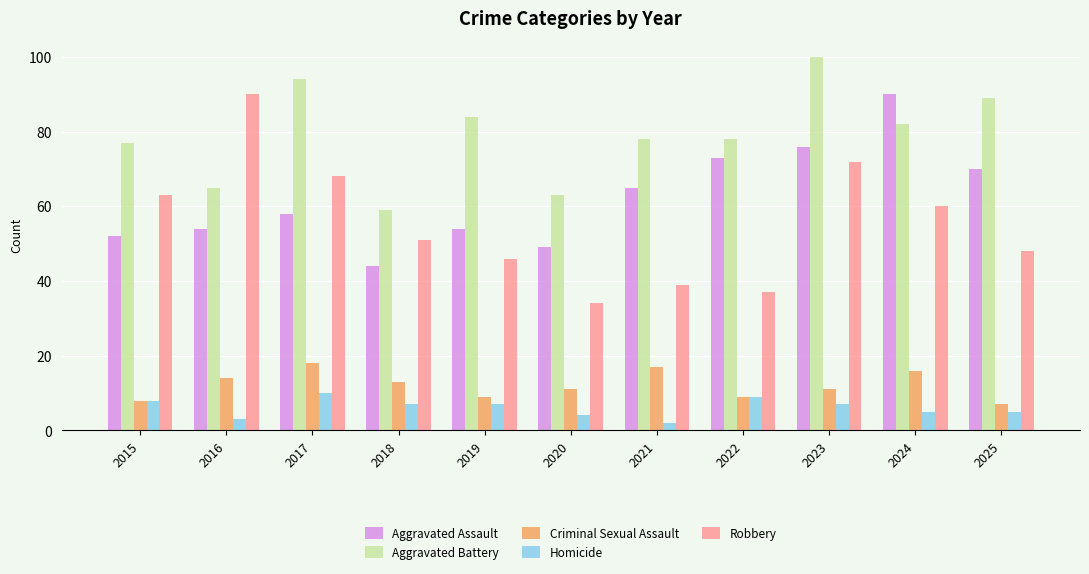

Is the value of Aggravated Assault at 2017 greater than the value of Aggravated Battery at 2017?

No